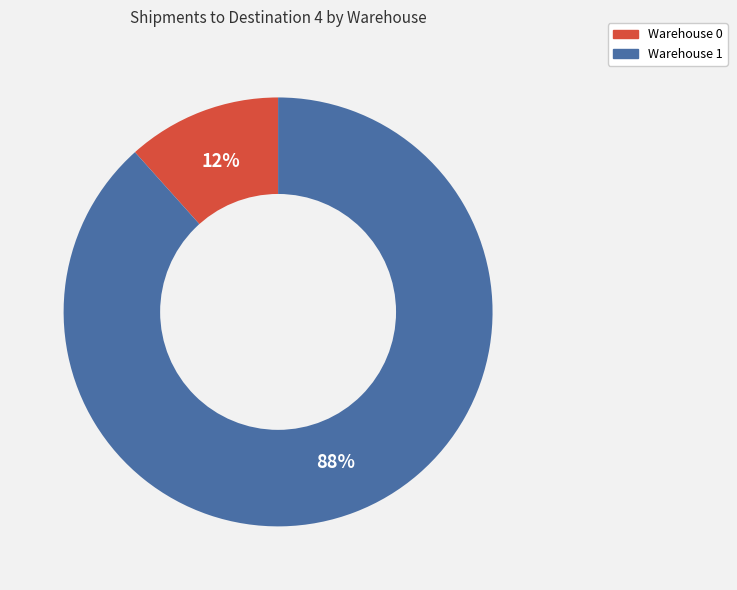

Is there any slice that represents more than half of the pie?

Yes